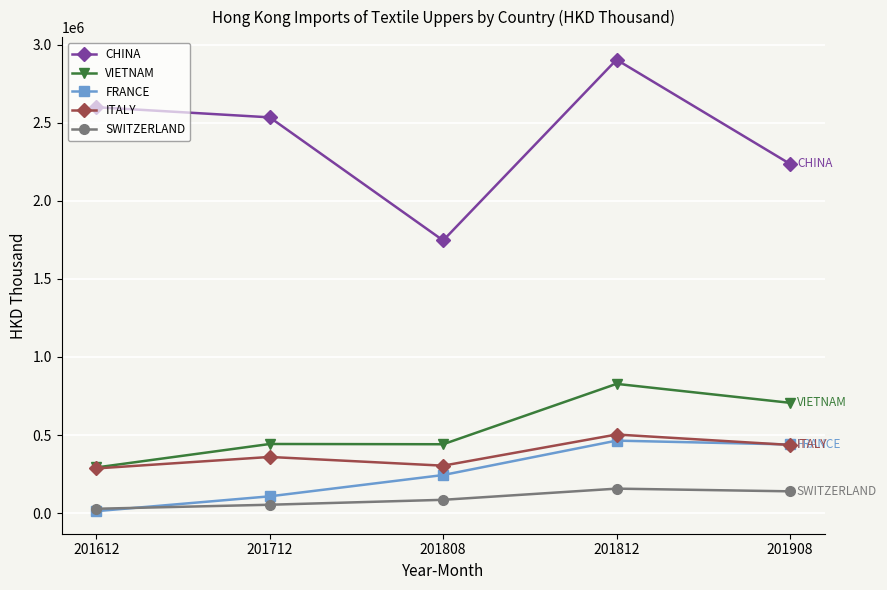

Is it true that SWITZERLAND equals 84780.8 at 201808?

True